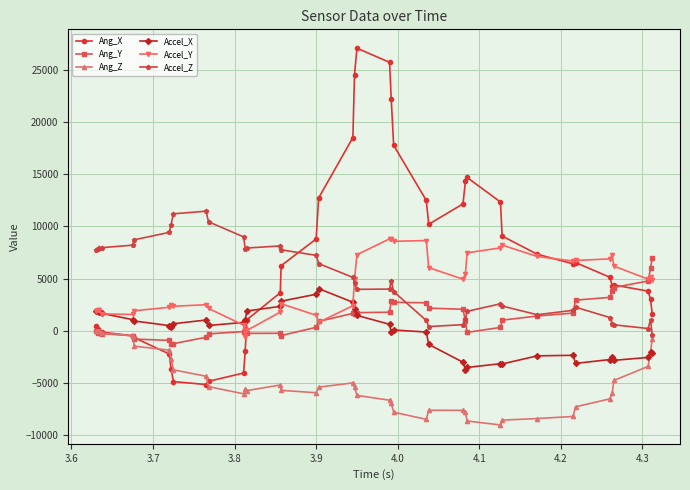

True or false: Accel_Y has more than 2 interior local peaks.

True